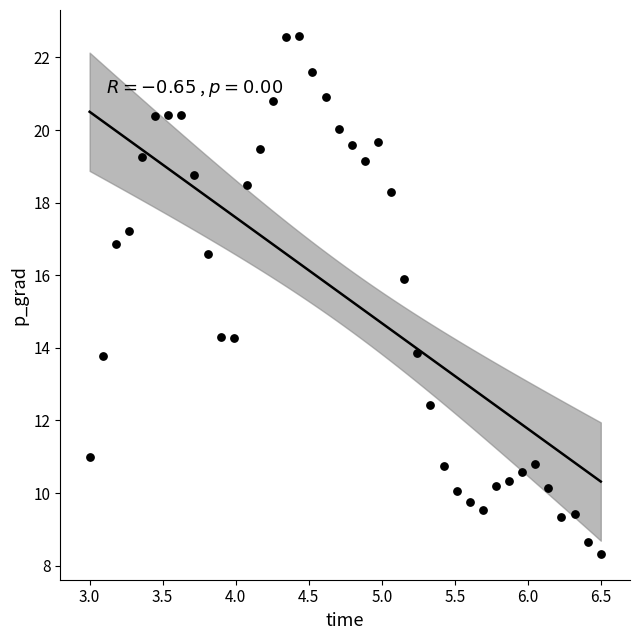

What is the range of Y values (max minus min)?

14.3